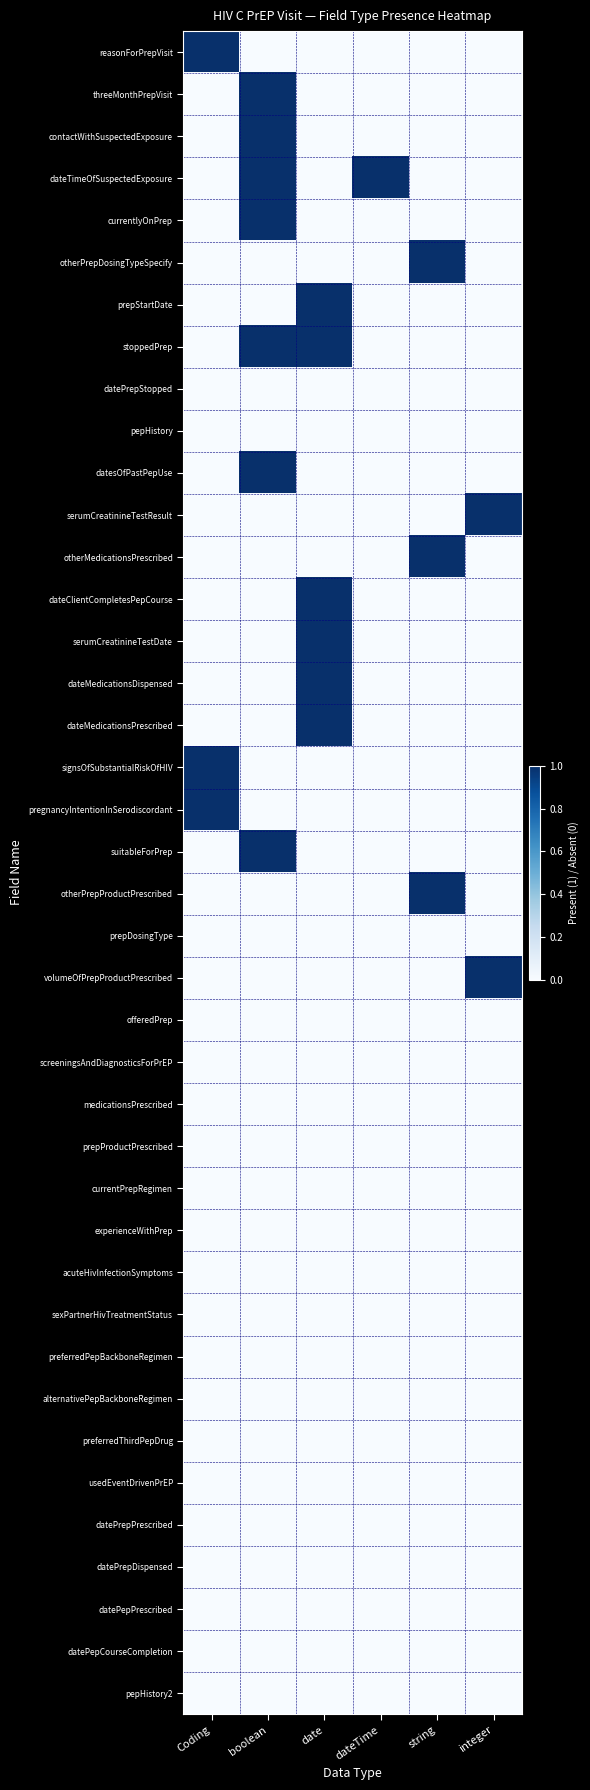

At which category is the sum across all series the highest?

boolean